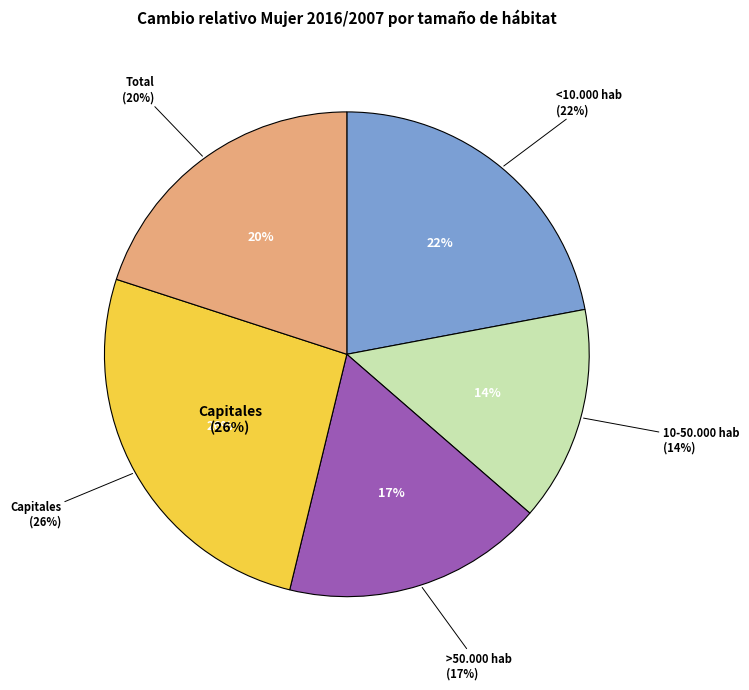

Which slice is the largest?

Capitales